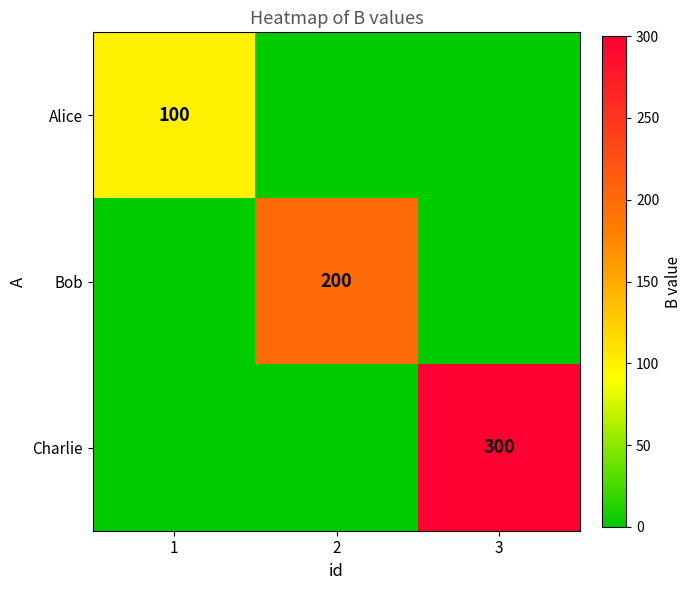

Is it true that Charlie equals 300 at 3?

True